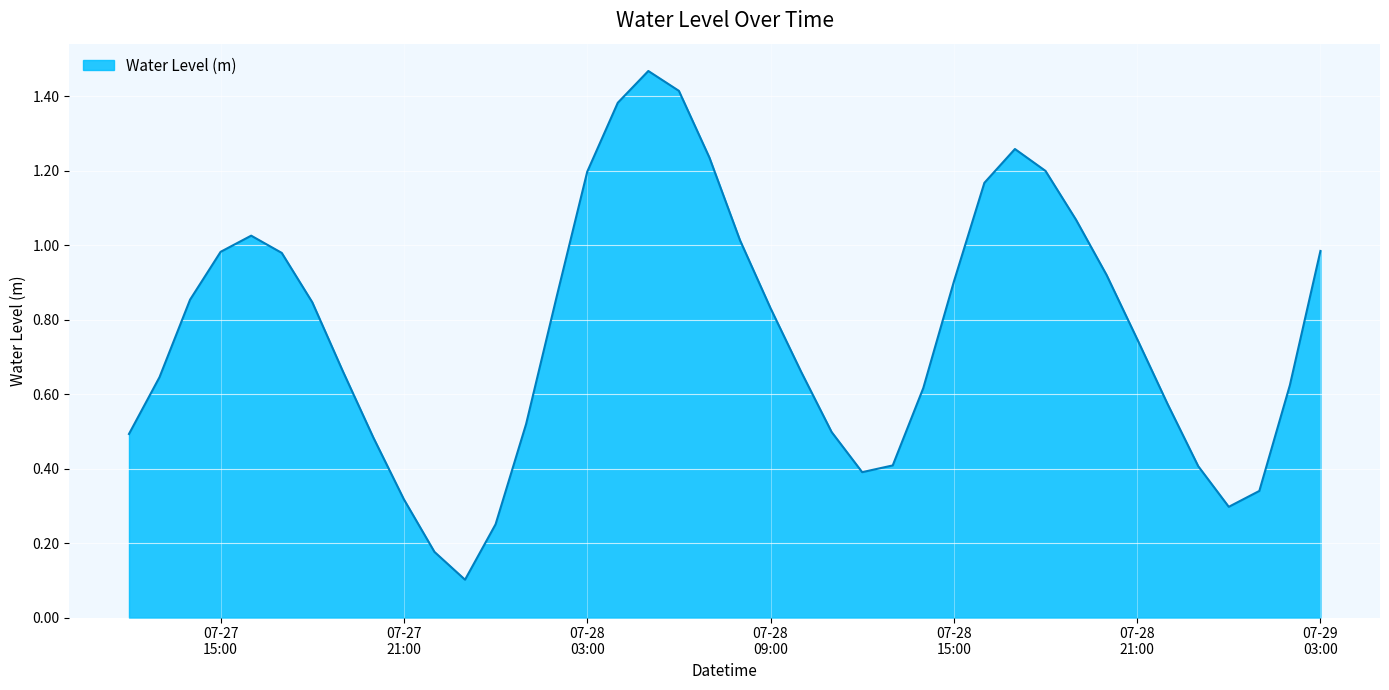

At which category does the chart reach its minimum across all series?

2023-07-27 23:00:00